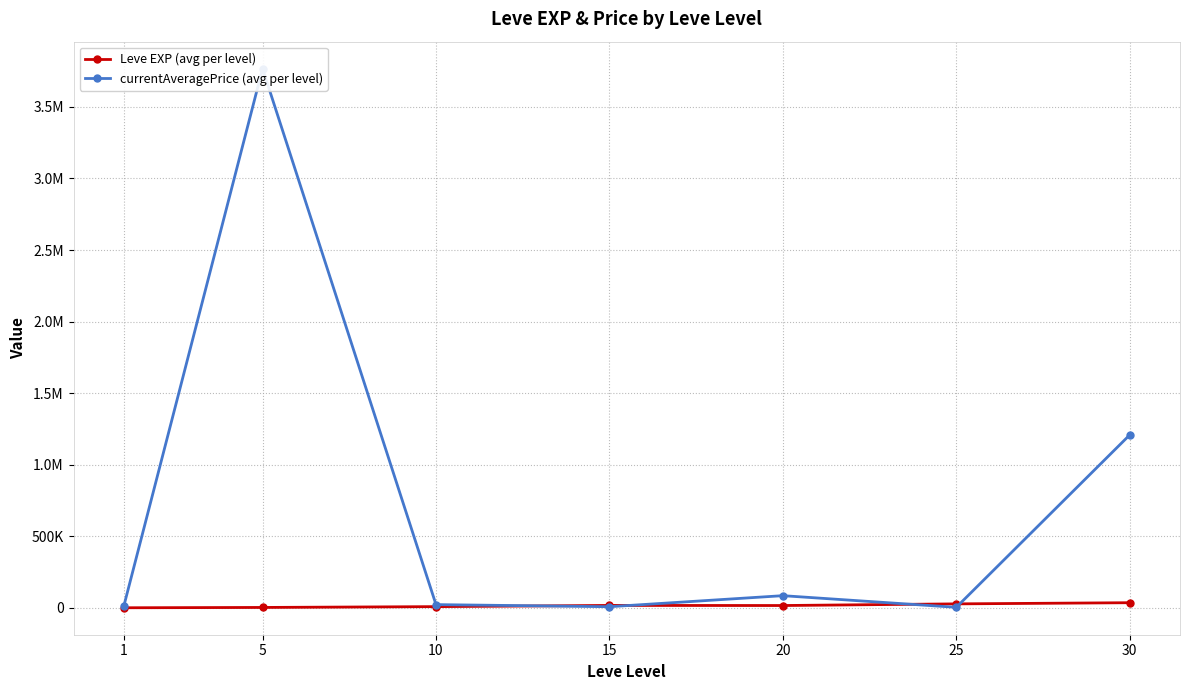

The value of currentAveragePrice (avg per level) at 10 is 23253.5. True or false?

True